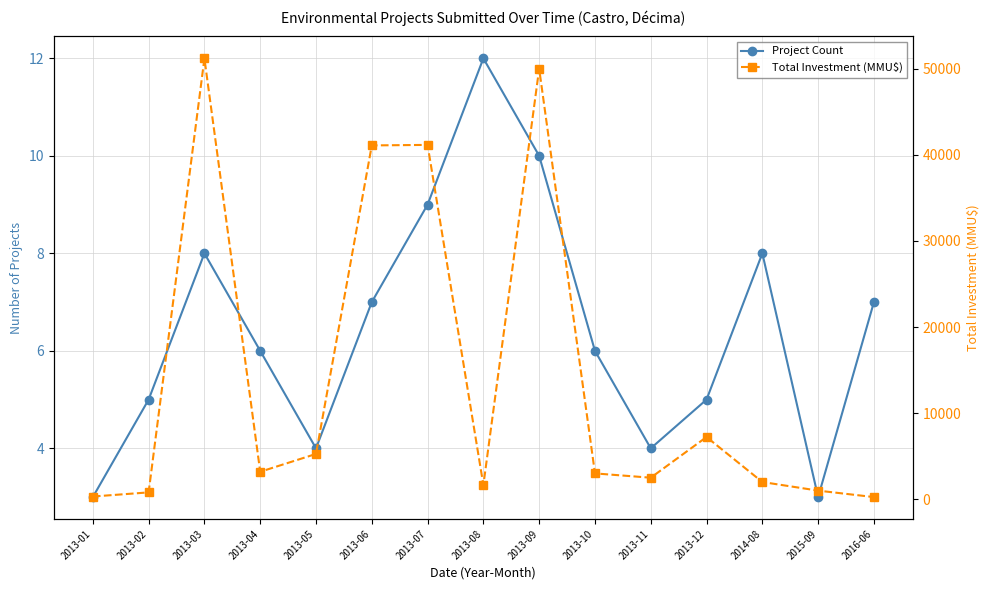

What position from the right is 2013-10?

6